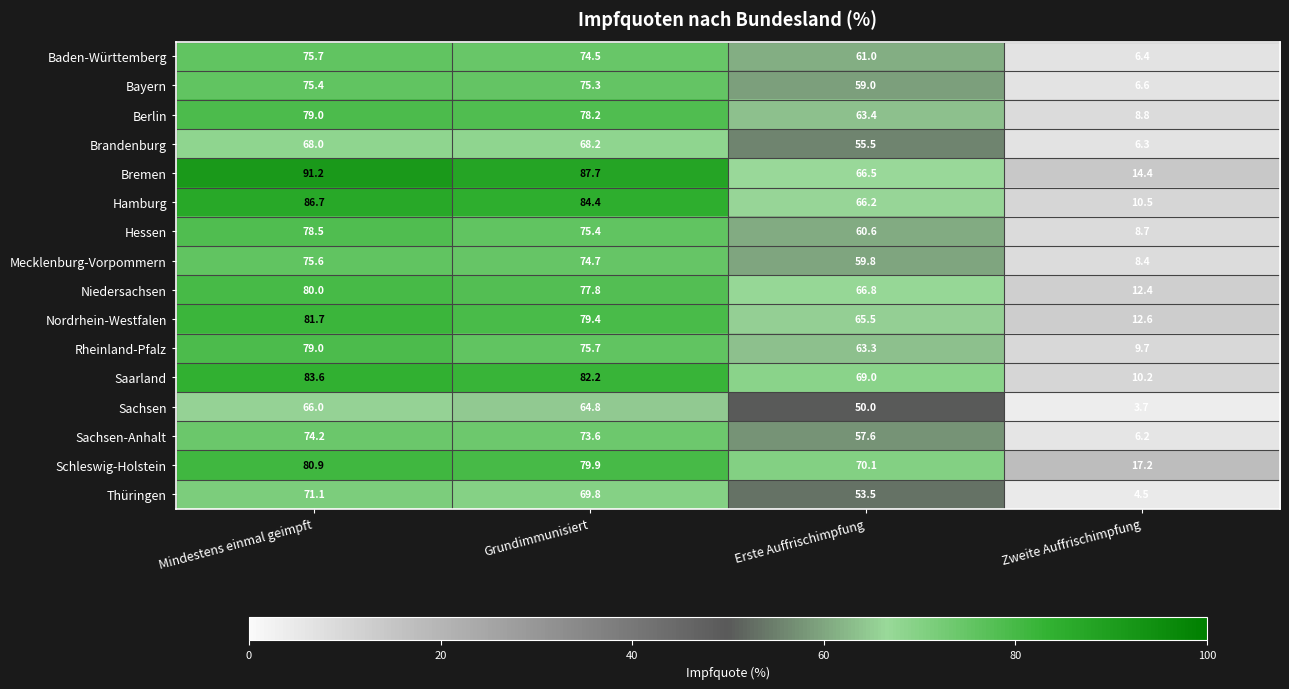

Count the number of data series in this chart.

16